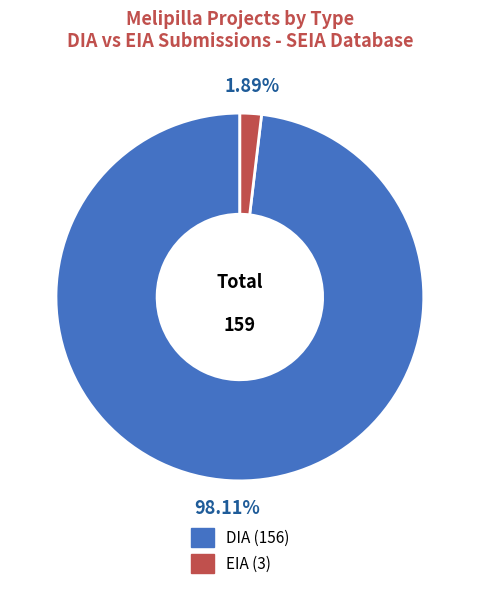

To the nearest percent, what is the combined percentage of DIA and EIA?

100%